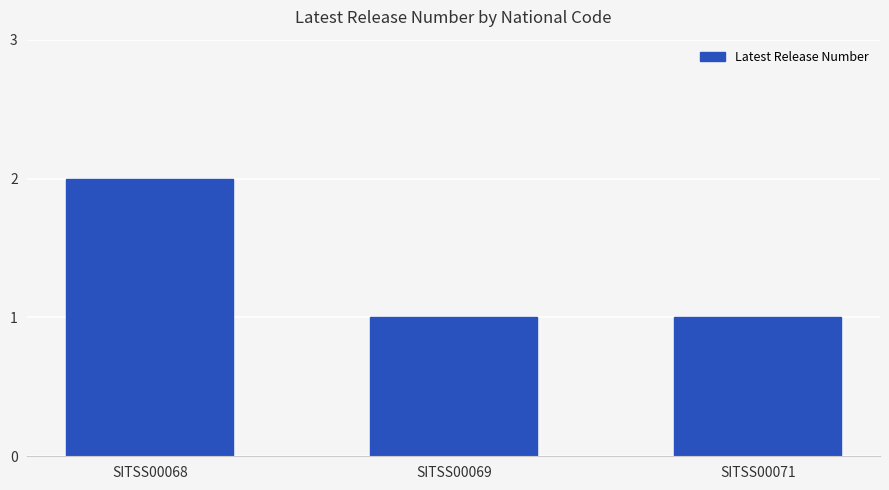

What is the sum of the values at SITSS00069 and SITSS00068?

3